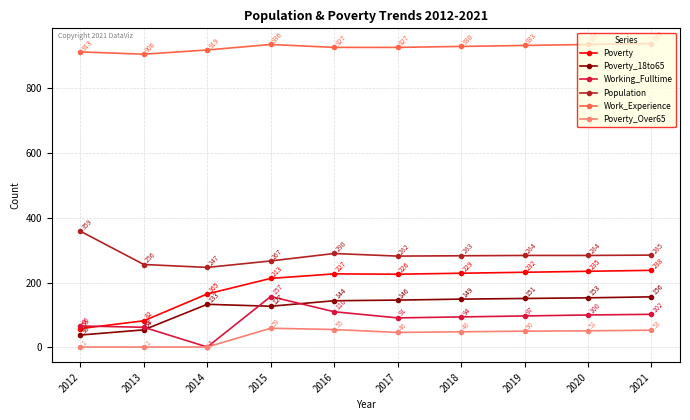

At which category does Population reach its first local valley?

2014